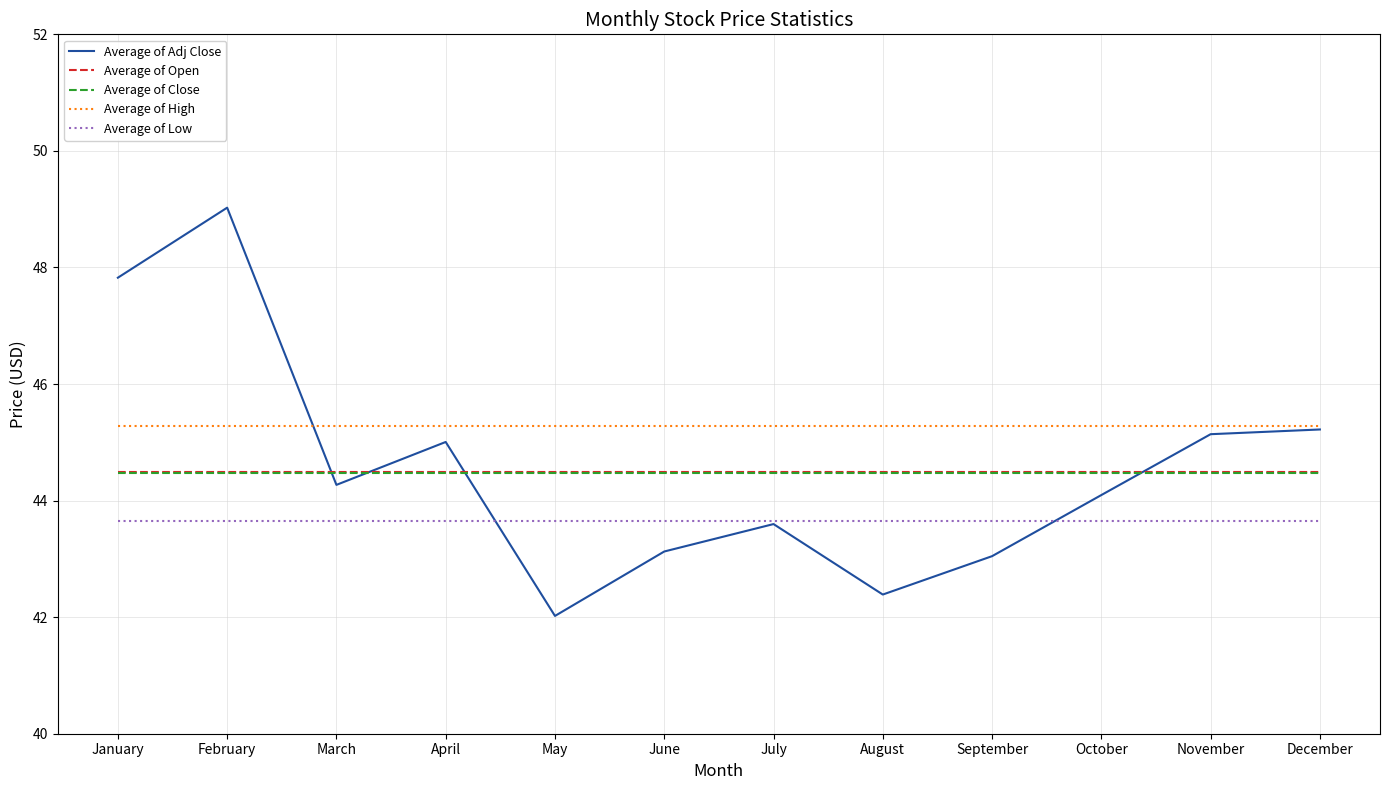

What is the spread (max minus min) of values at May?

3.3